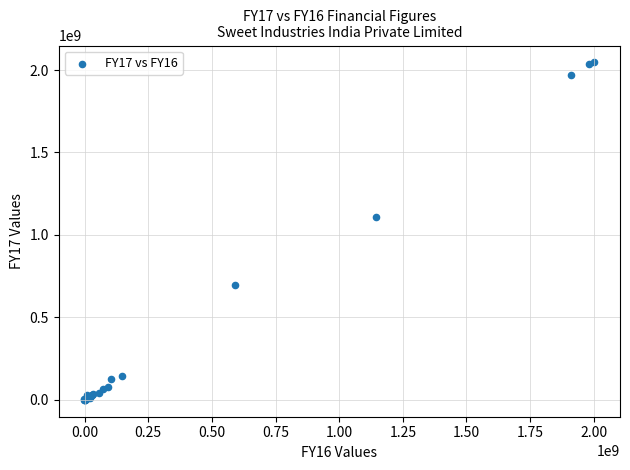

What Y value in the scatter plot is closest to 1022628439?

1106890815